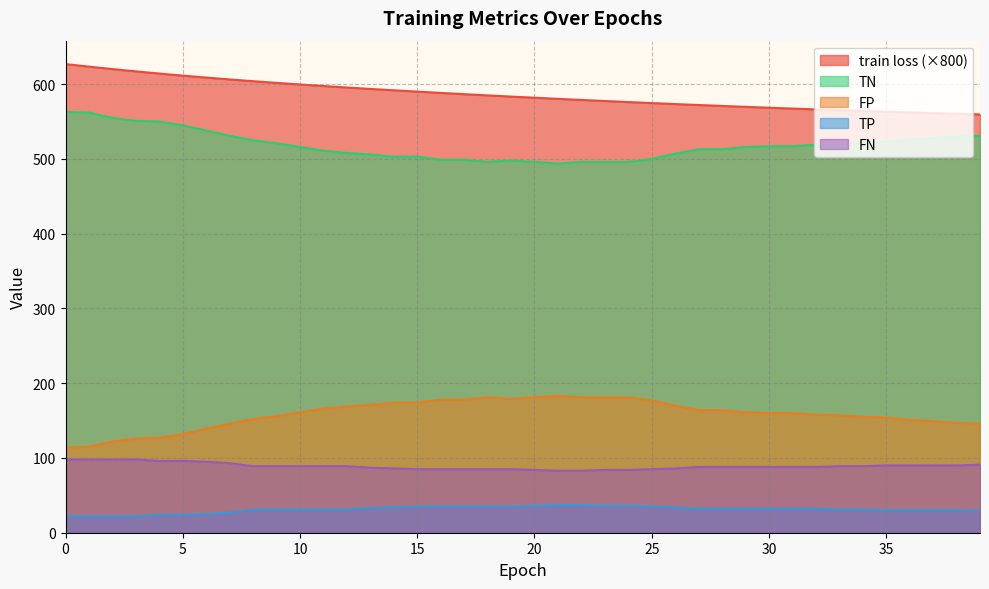

What is the value of the FP point at the 33rd from the left?

158.0